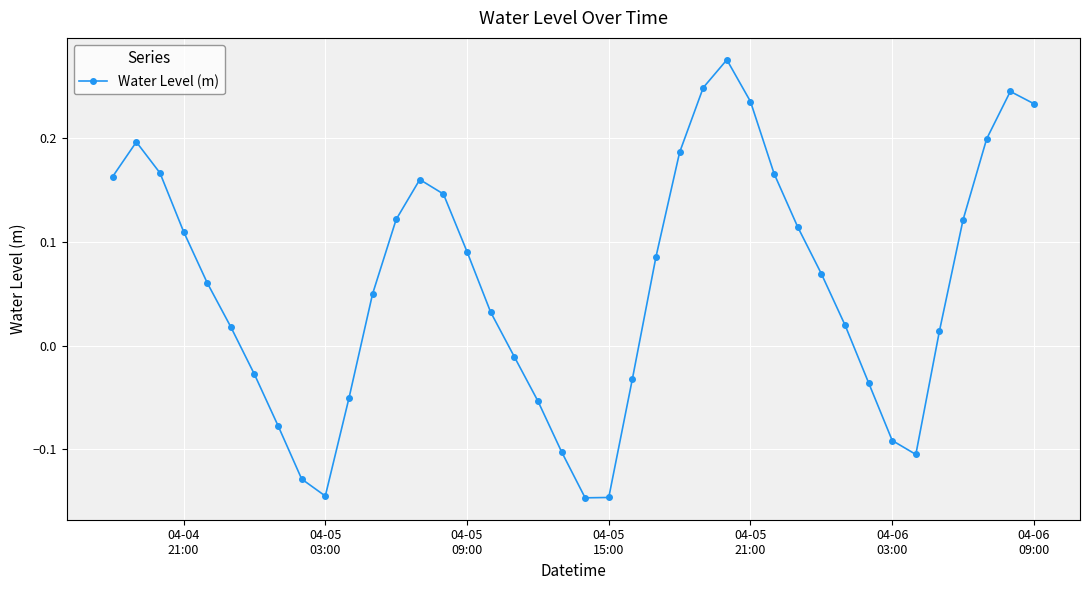

True or false: the data has more than 0 interior local peaks.

True